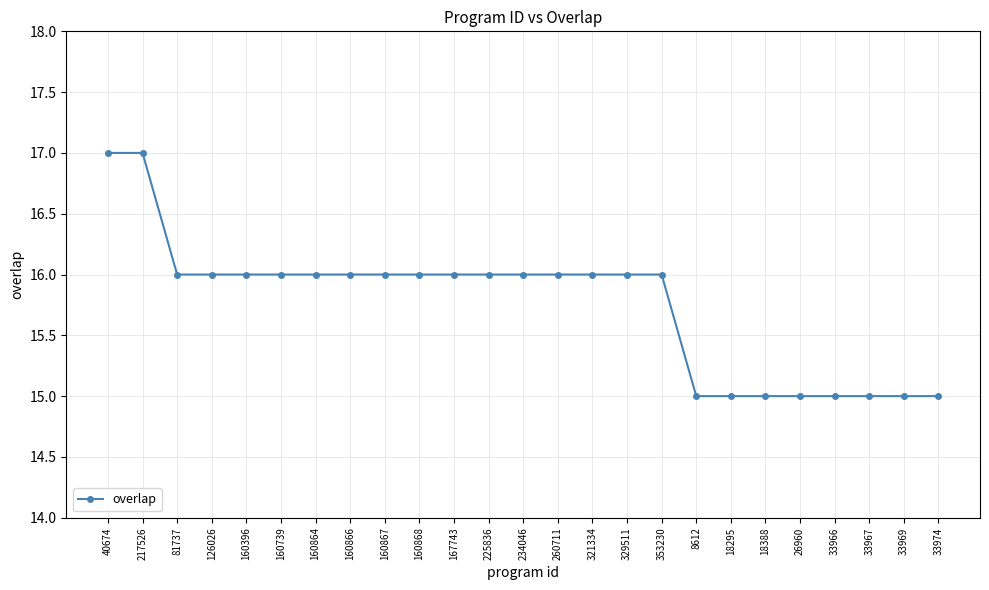

Reading right to left, what are all the values shown in this chart?

15	15	15	15	15	15	15	15	16	16	16	16	16	16	16	16	16	16	16	16	16	16	16	17	17